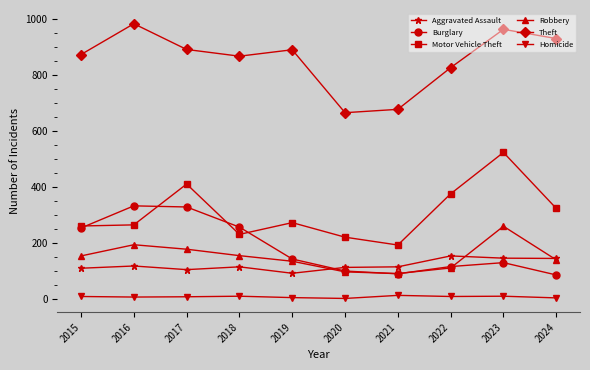

What is the average value of the Robbery series?

152